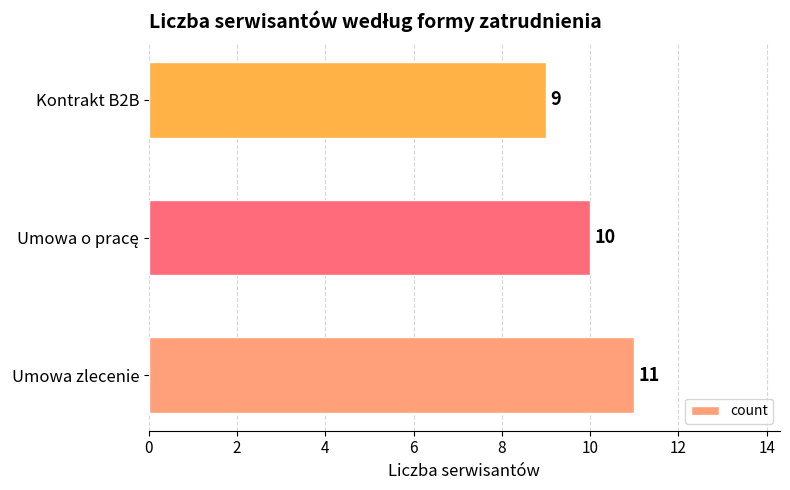

What is the difference between the maximum and minimum values?

2